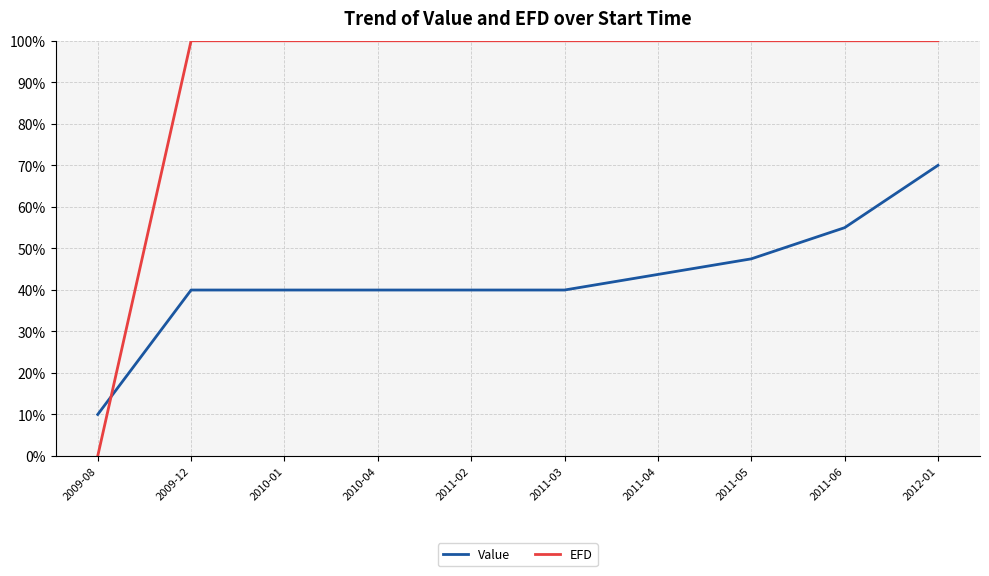

List the series in order of their overall mean, highest first.

EFD, Value